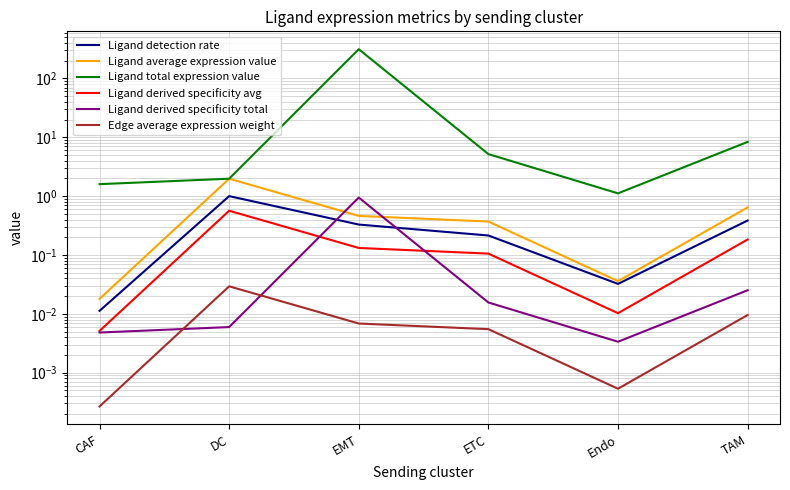

What is the difference between the maximum and minimum values in the Ligand derived specificity avg series?

0.6